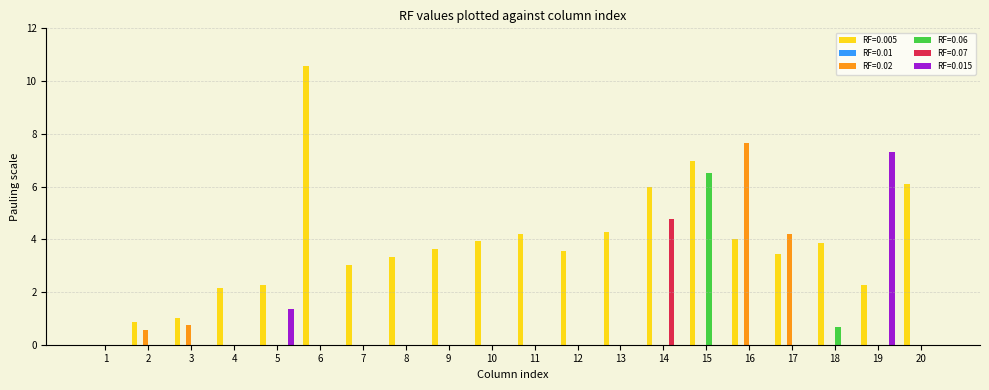

At which category is the sum across all series the highest?

15